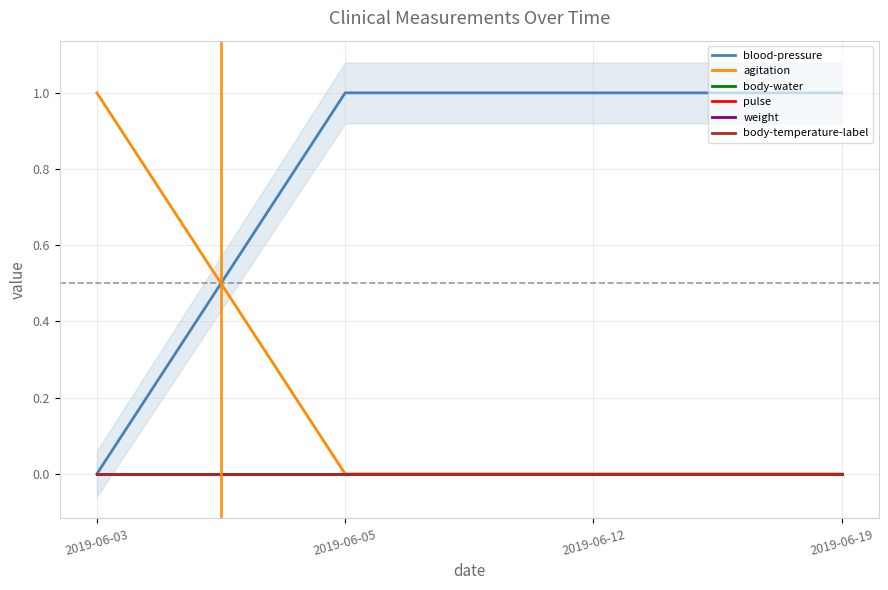

Reading right to left, transcribe all the data shown in this chart.

blood-pressure: 2019-06-19=1	2019-06-12=1	2019-06-05=1	2019-06-03=0
agitation: 2019-06-19=0	2019-06-12=0	2019-06-05=0	2019-06-03=1
body-water: 2019-06-19=0	2019-06-12=0	2019-06-05=0	2019-06-03=0
pulse: 2019-06-19=0	2019-06-12=0	2019-06-05=0	2019-06-03=0
weight: 2019-06-19=0	2019-06-12=0	2019-06-05=0	2019-06-03=0
body-temperature-label: 2019-06-19=0	2019-06-12=0	2019-06-05=0	2019-06-03=0